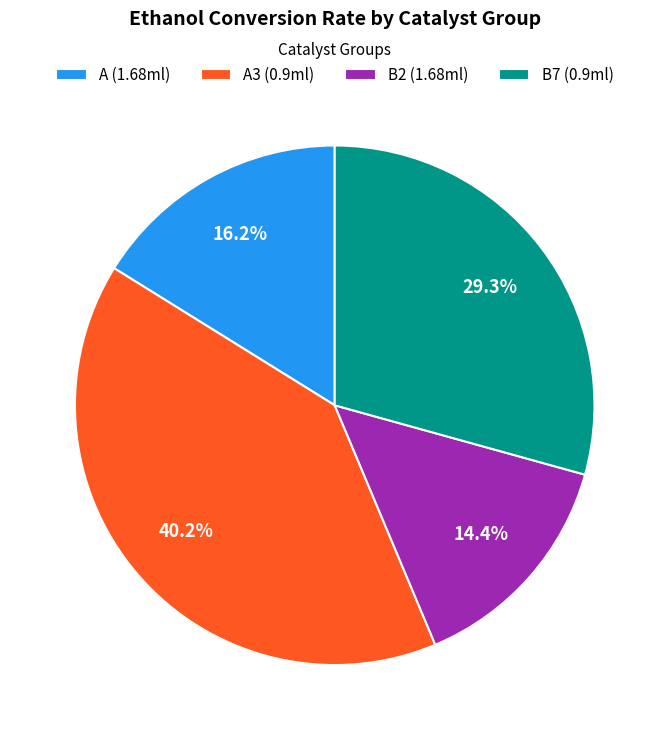

What percentage is NOT represented by B7 (0.9ml)?

70.7%